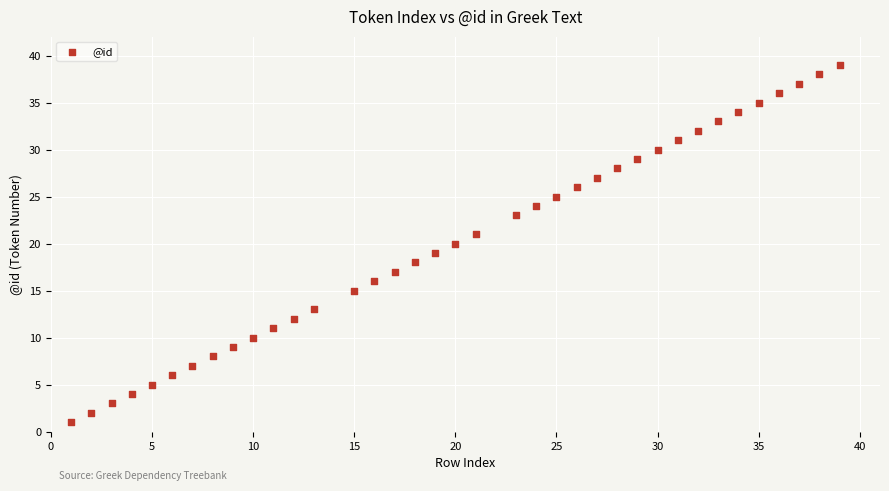

What is the range of Y values (max minus min)?

38